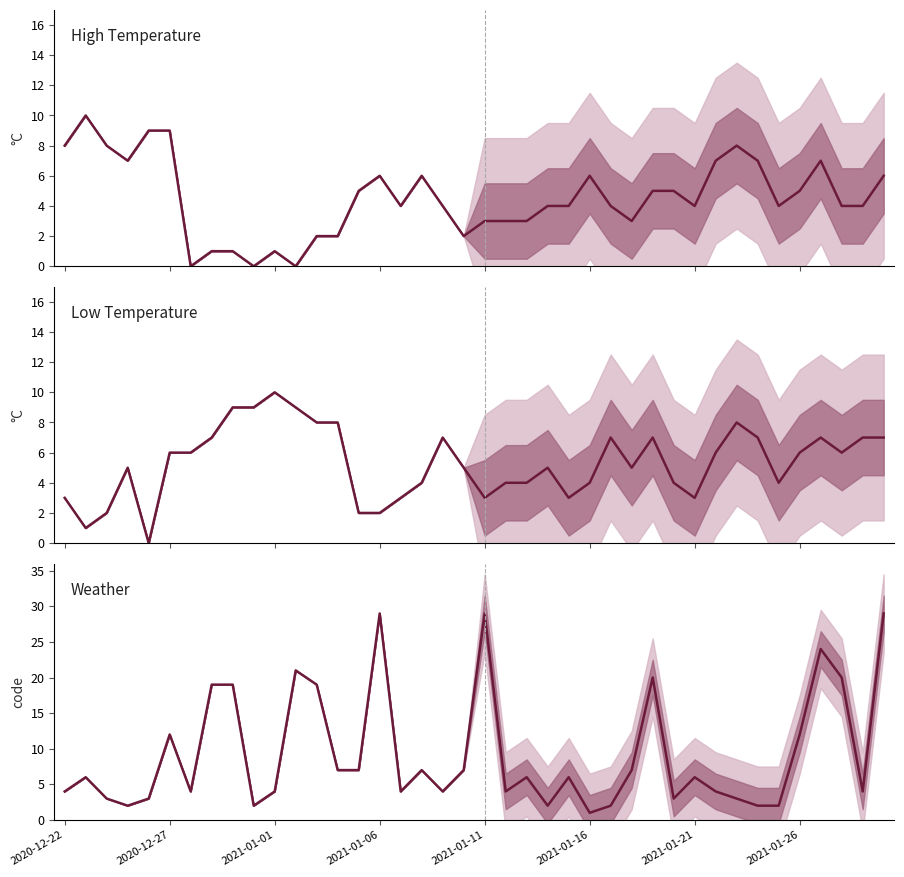

What is the greatest value displayed?

29